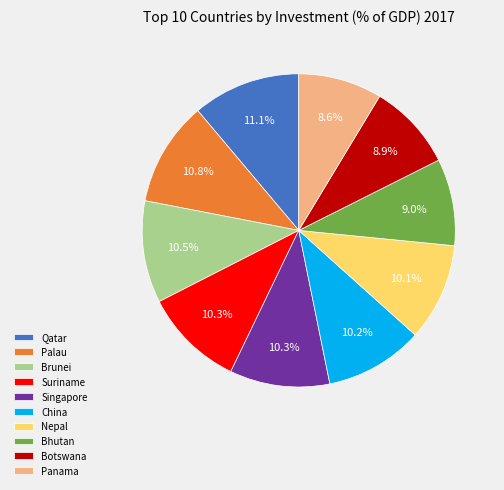

What is the total percentage of China and Nepal?

20.3%